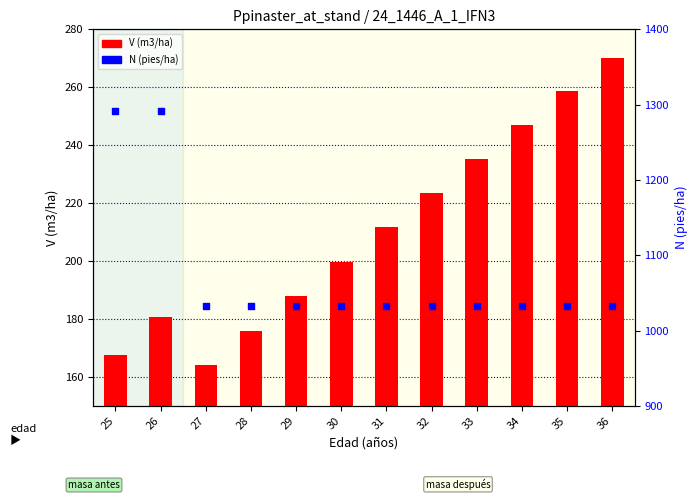

What is the total value across all series at 32?

1256.2